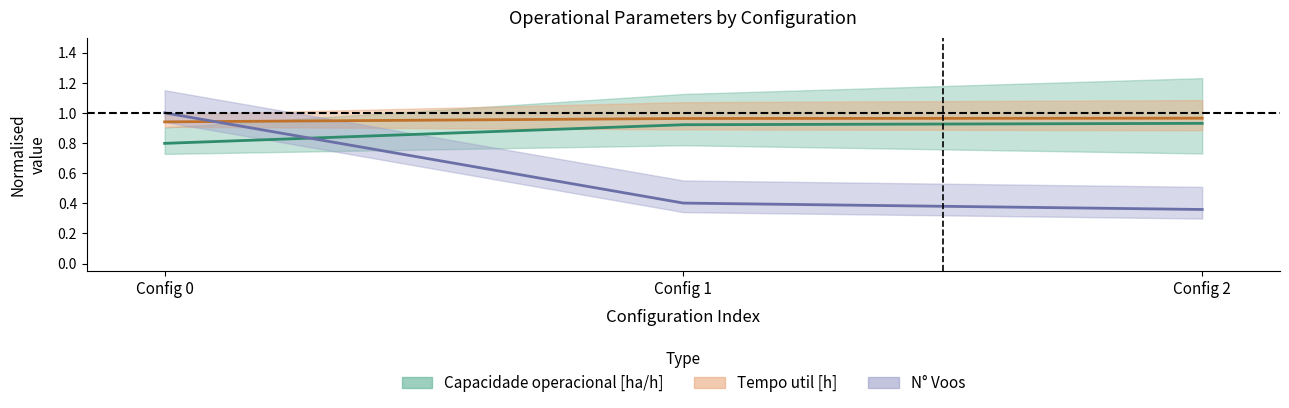

Is the value of Tempo util [h] at Config 2 greater than the value of Capacidade operacional [ha/h] at Config 1?

Yes